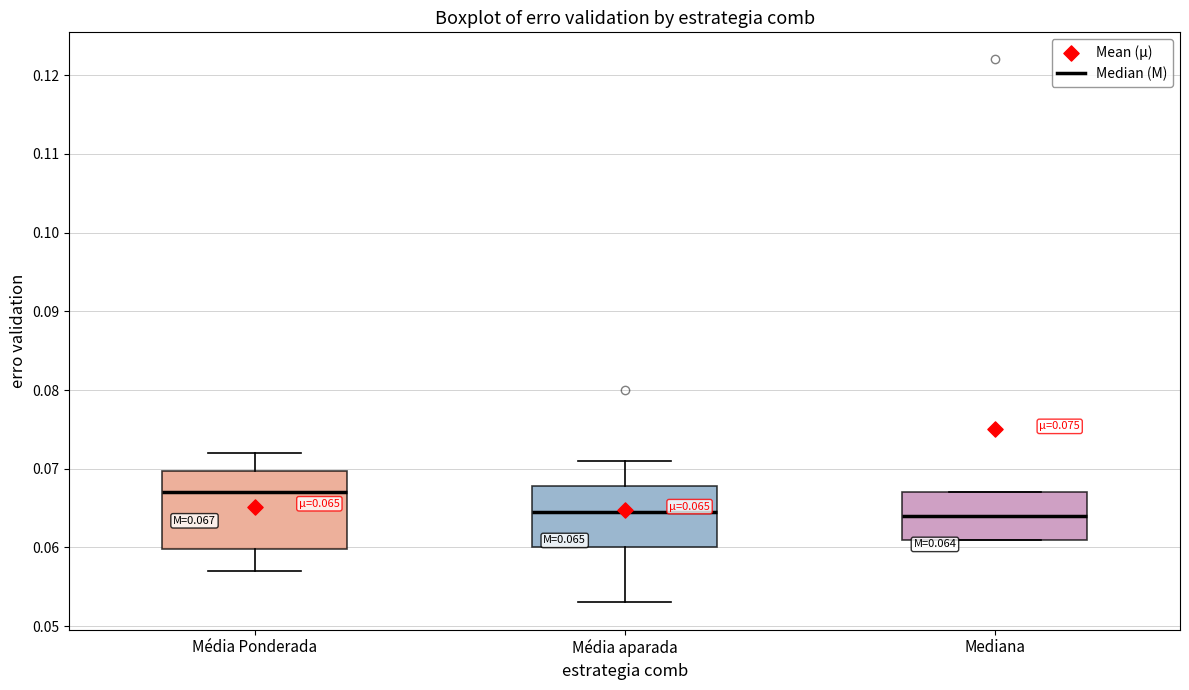

Which box's median line is the highest?

Média Ponderada